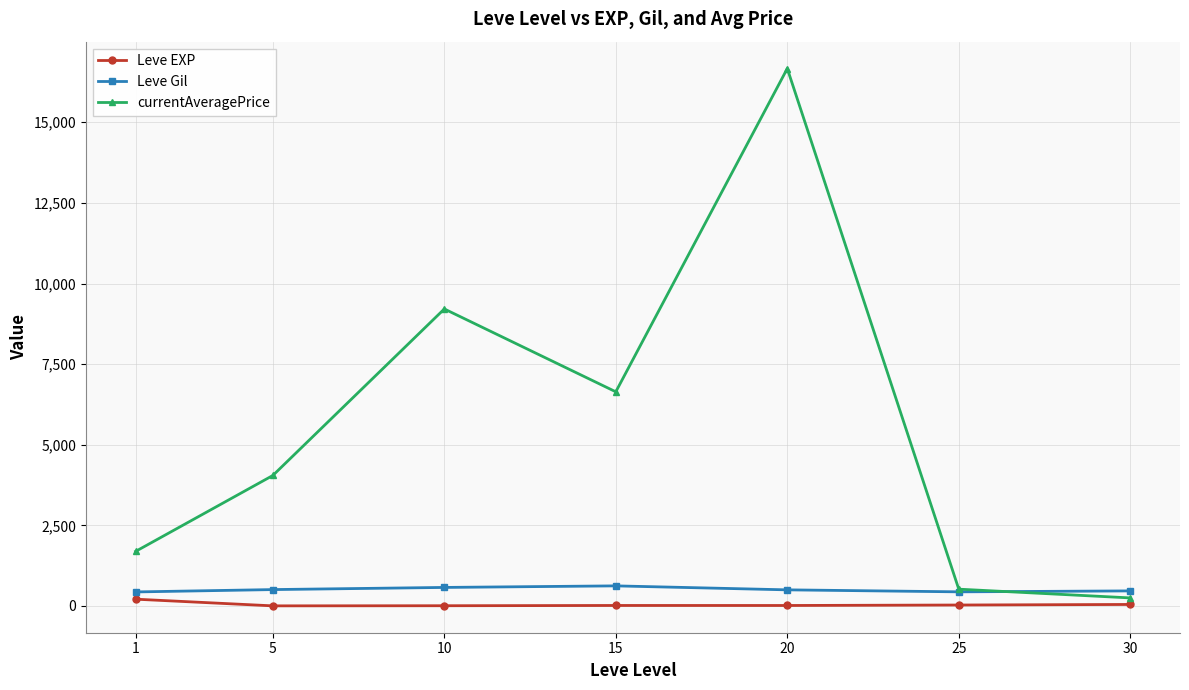

Which series has the widest spread of values?

currentAveragePrice